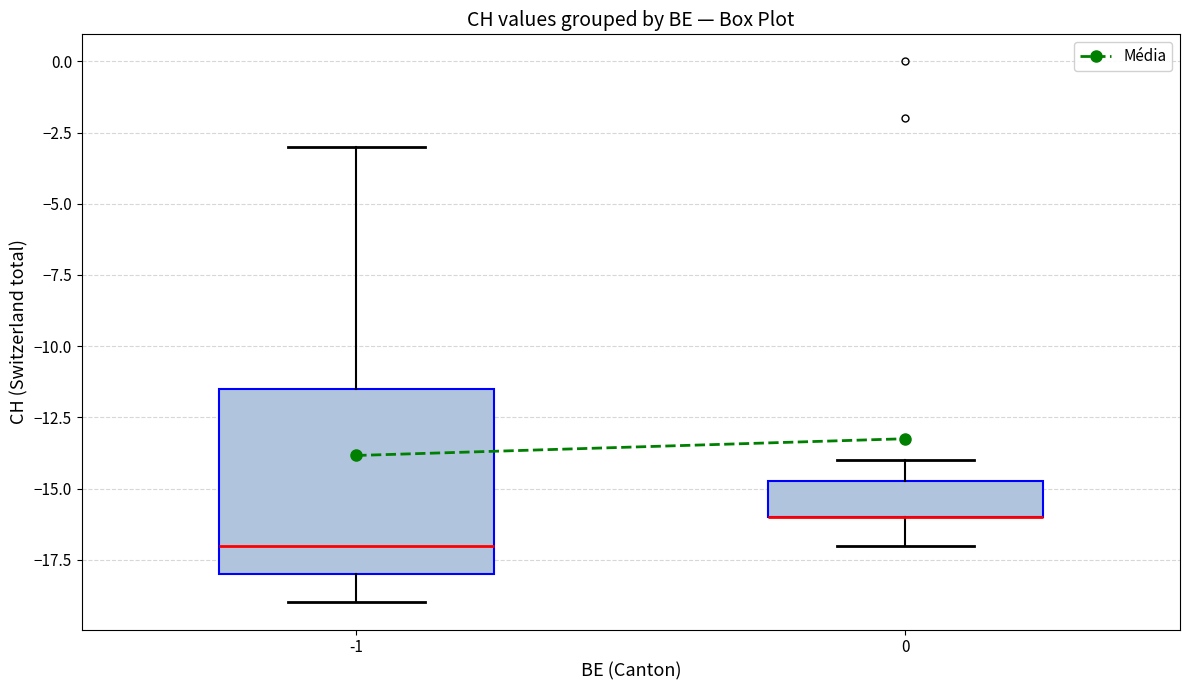

Where does the lower whisker of the box at x = -1 end on the y-axis? The values are not printed on the chart, so give them approximately, as read against the axis.

-19.0